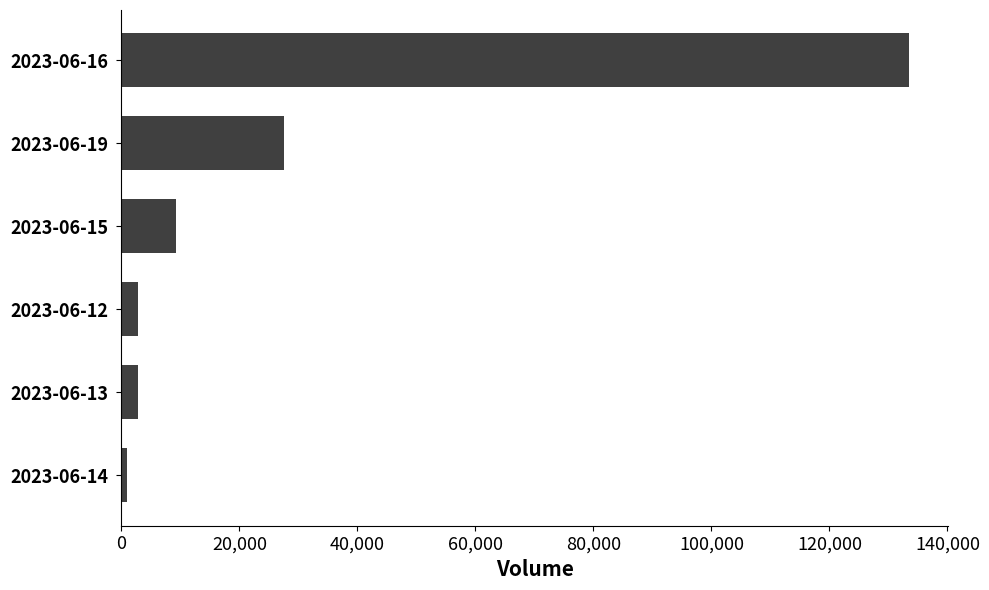

What is the ratio of the value at 2023-06-12 to the value at 2023-06-15?

0.3